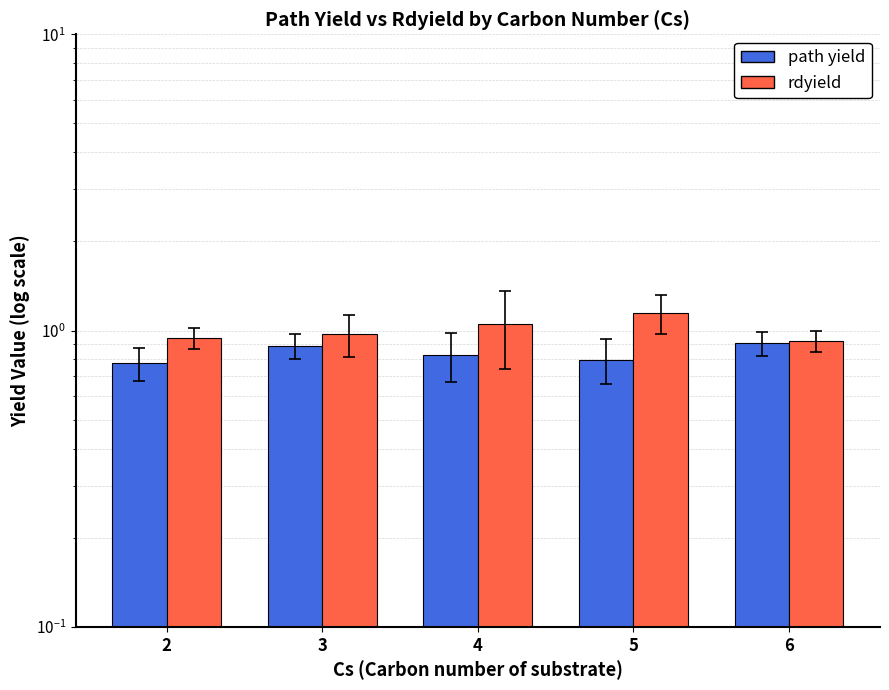

What is the minimum value for rdyield?

0.9